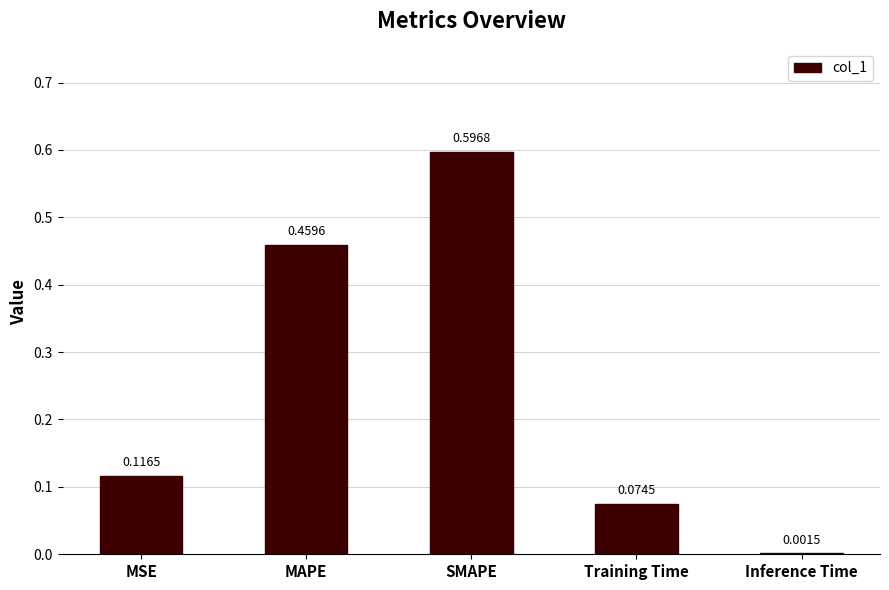

What is the sum of the values at Training Time and SMAPE?

0.7